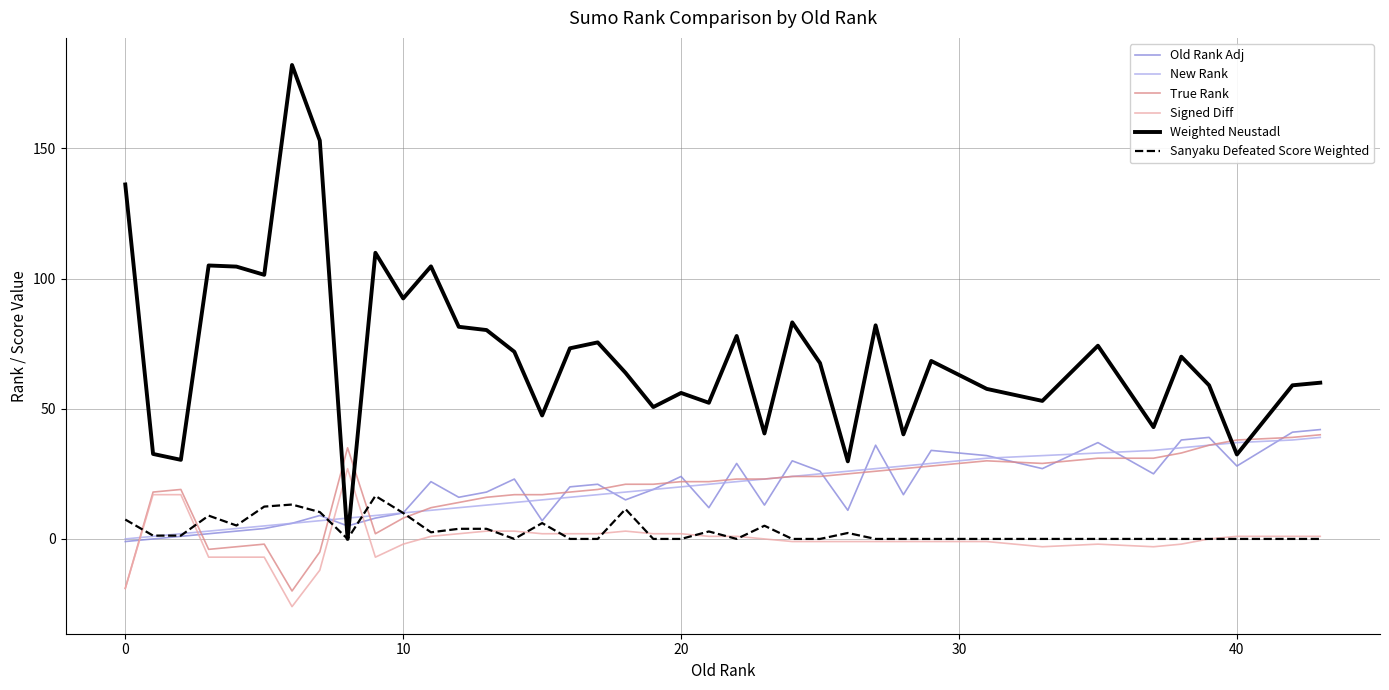

What is the sum of all Old Rank Adj values?

749.0